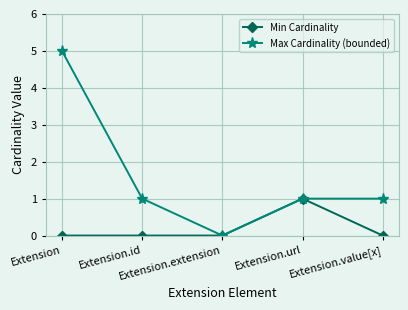

What is the average value of the Max Cardinality (bounded) series?

2